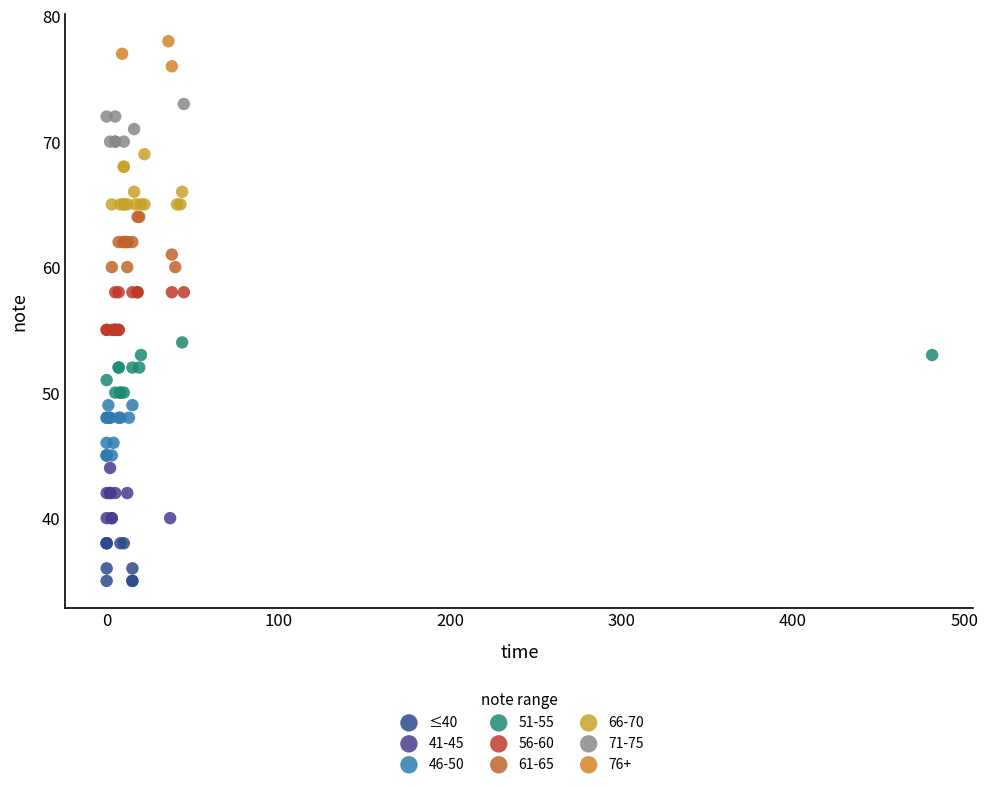

Which series reaches the minimum Y coordinate?

≤40